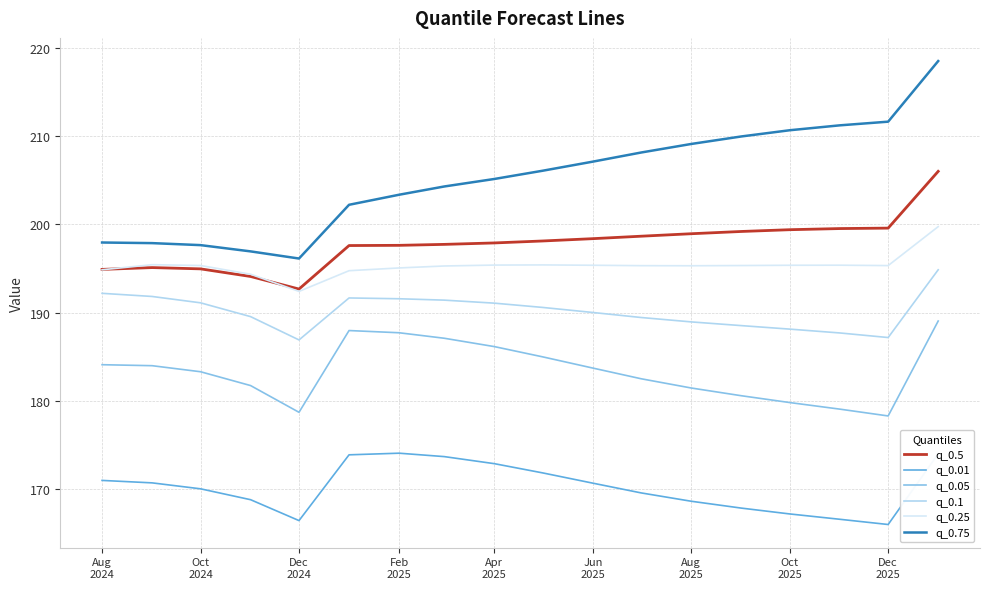

Which series has the largest total across all categories?

q_0.75